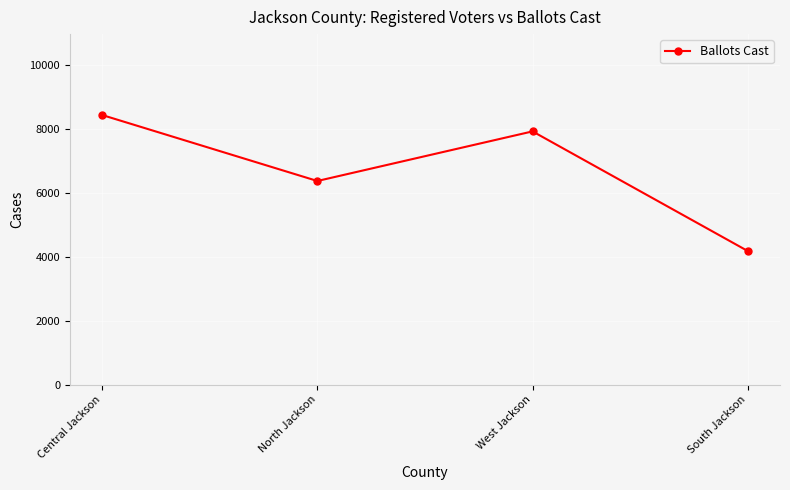

Count the number of categories in the chart.

4